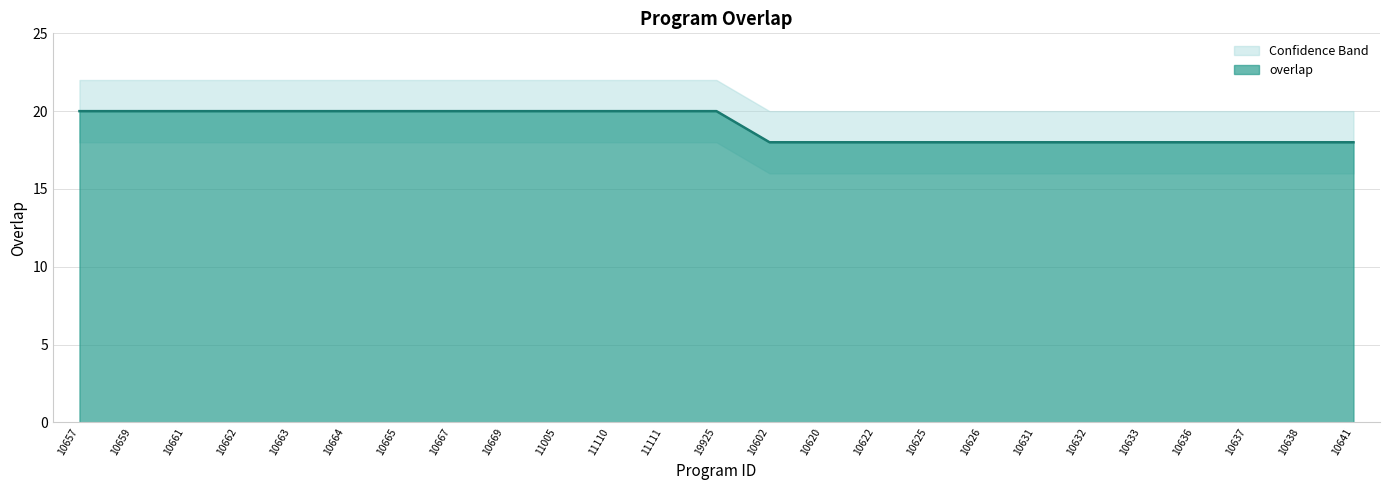

How many values are between 18 and 20?

25